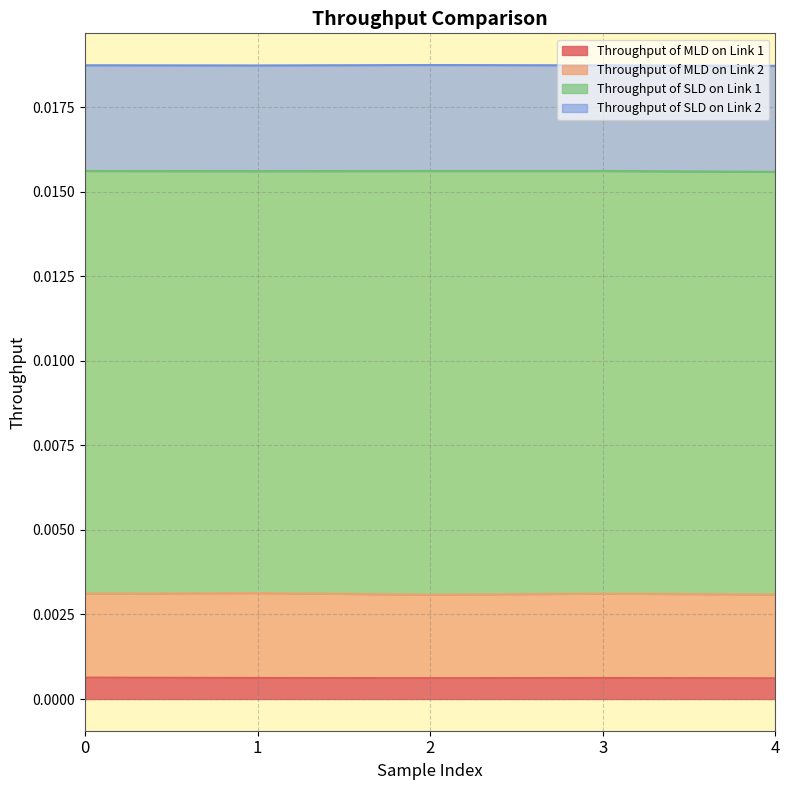

True or false: Throughput of MLD on Link 2 and Throughput of MLD on Link 1 cross at least once.

False